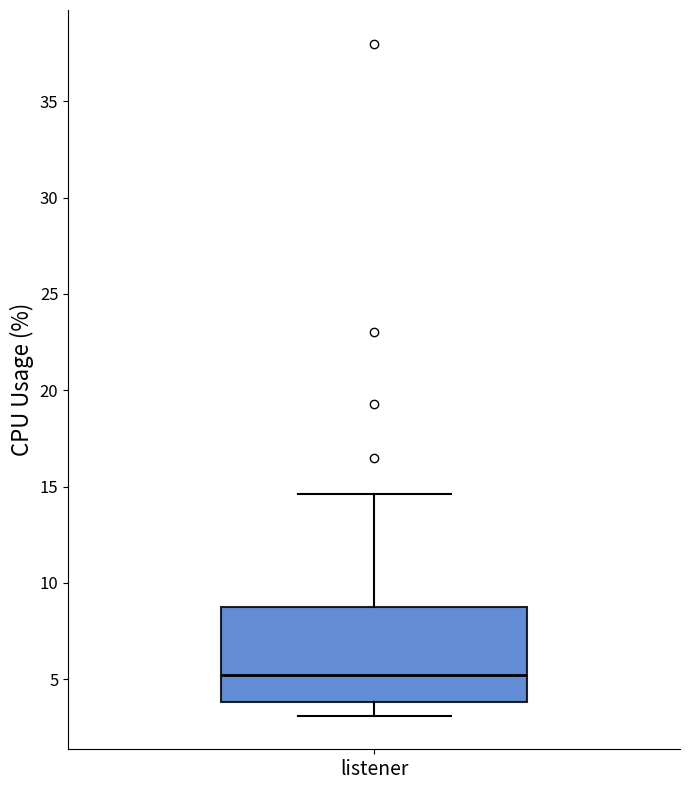

Read this box plot against the y-axis: the position of the median line, the range covered by the box, and the ends of both whiskers. The values are not printed on the chart, so give them approximately, as read against the axis.

median 5.0, box 4.0 to 9.0, whiskers 3.0 to 14.5